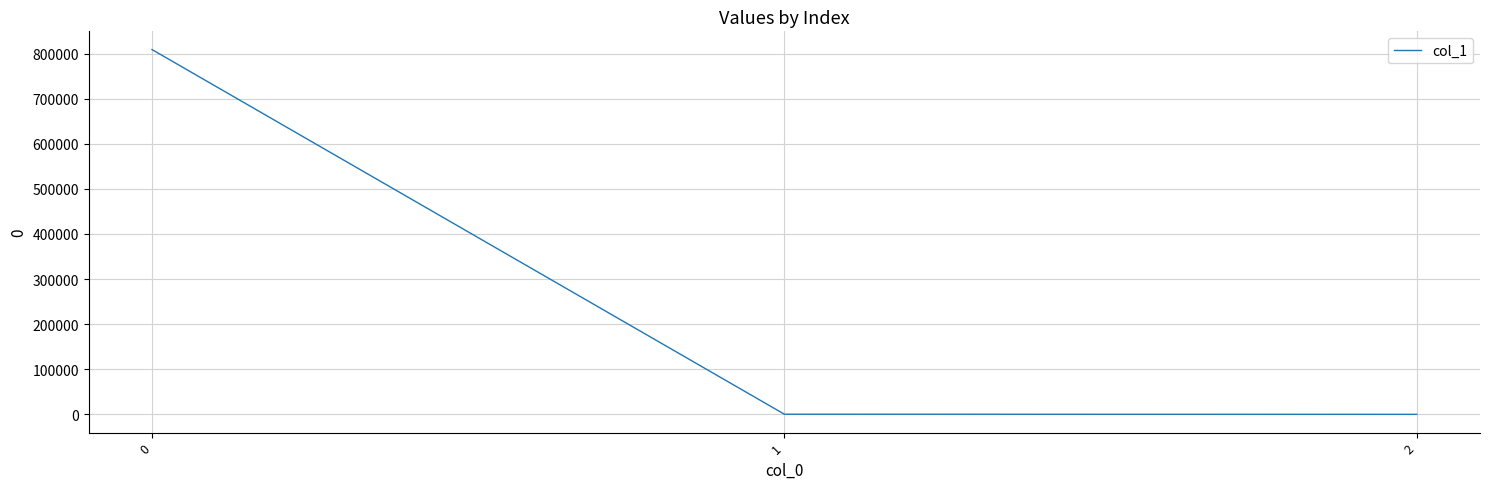

What is the difference between the values at 0 and 2?

809047.7